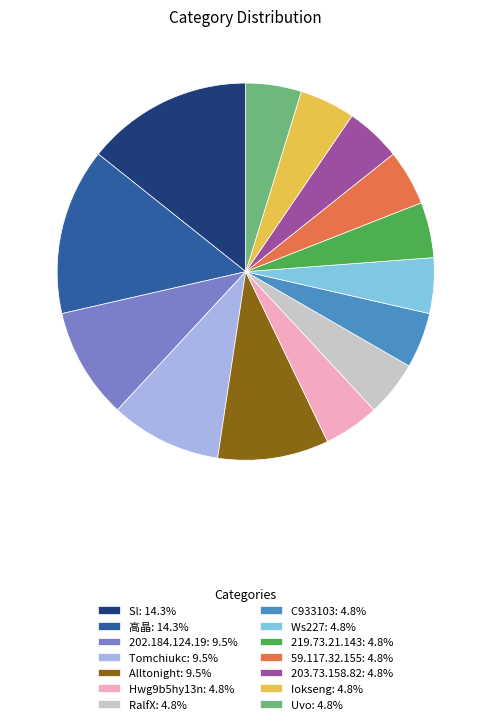

Combined, do Ws227: 4.8% and Uvo: 4.8% account for over 50%?

No